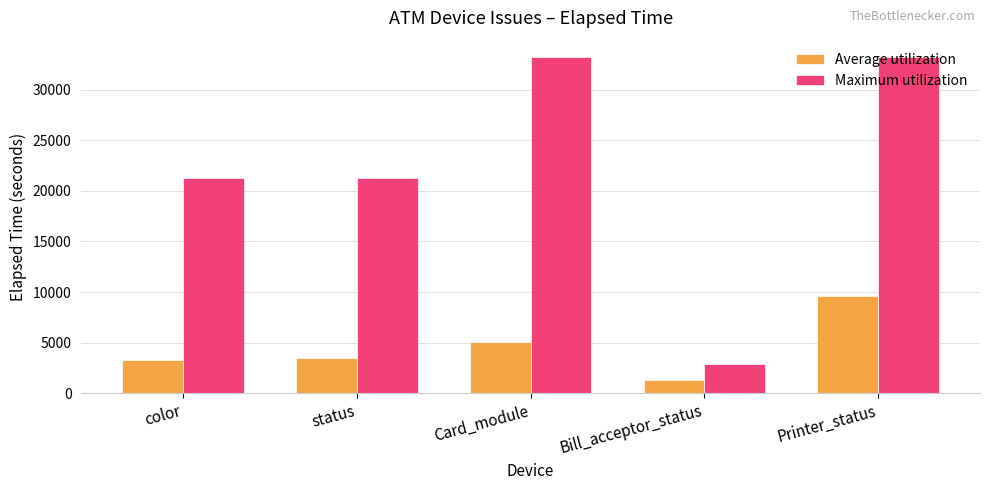

Is the value of Average utilization at Card_module greater than the value of Maximum utilization at status?

No